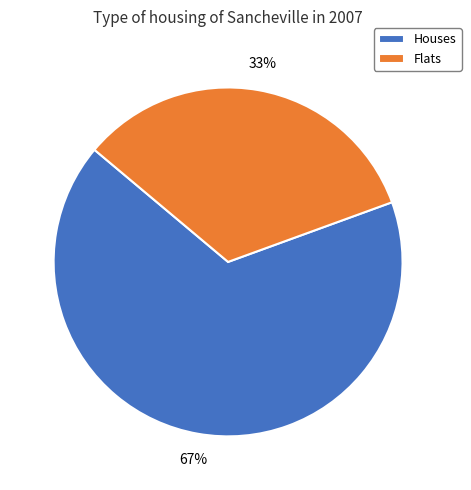

The Houses slice represents 67% of the pie. True or false?

True